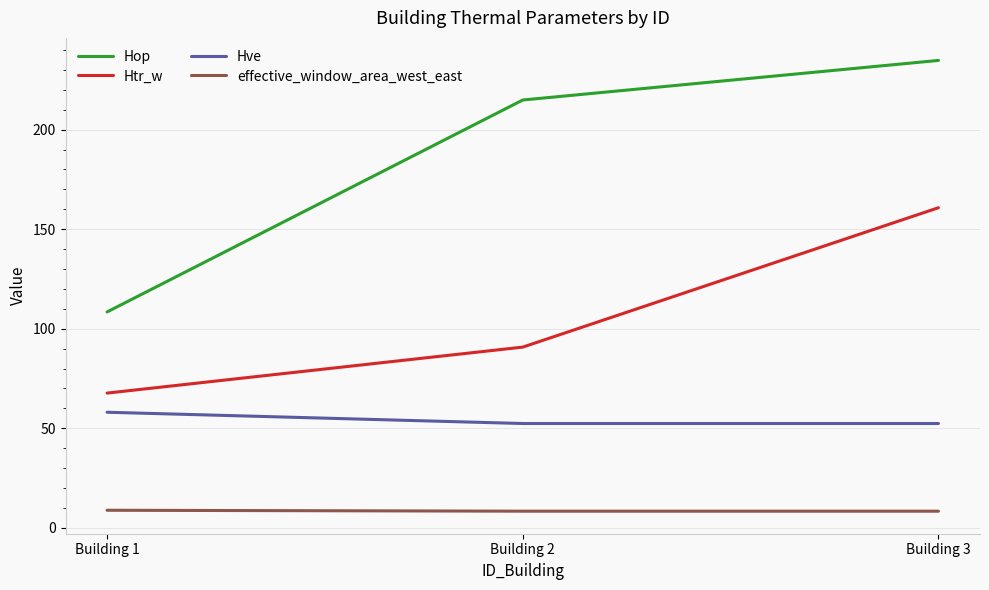

What are all the series names shown in the legend?

Hop, Htr_w, Hve, effective_window_area_west_east